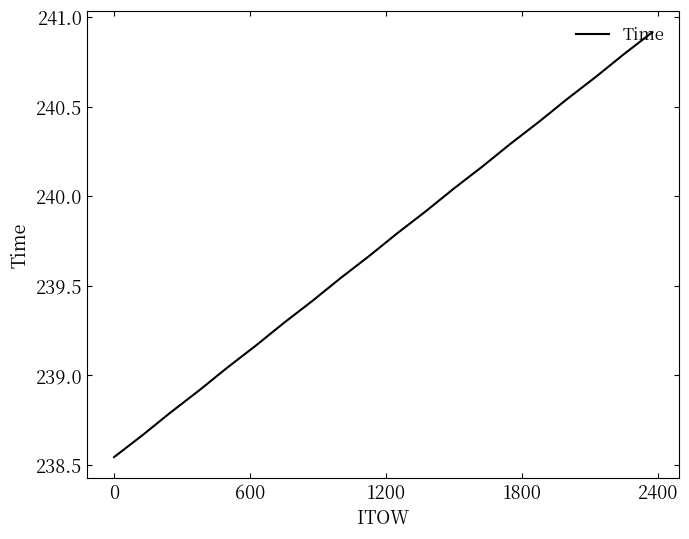

What is the maximum value shown in the chart?

240.9